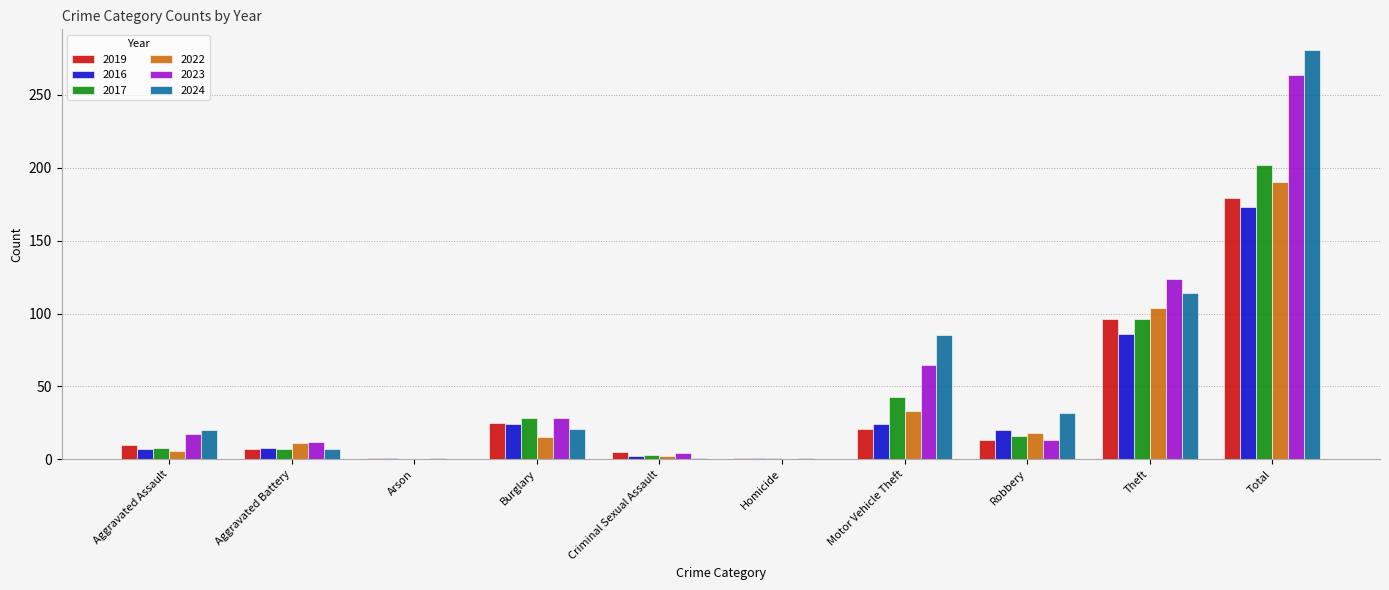

True or false: 2016 has a value of 40 at Burglary.

False